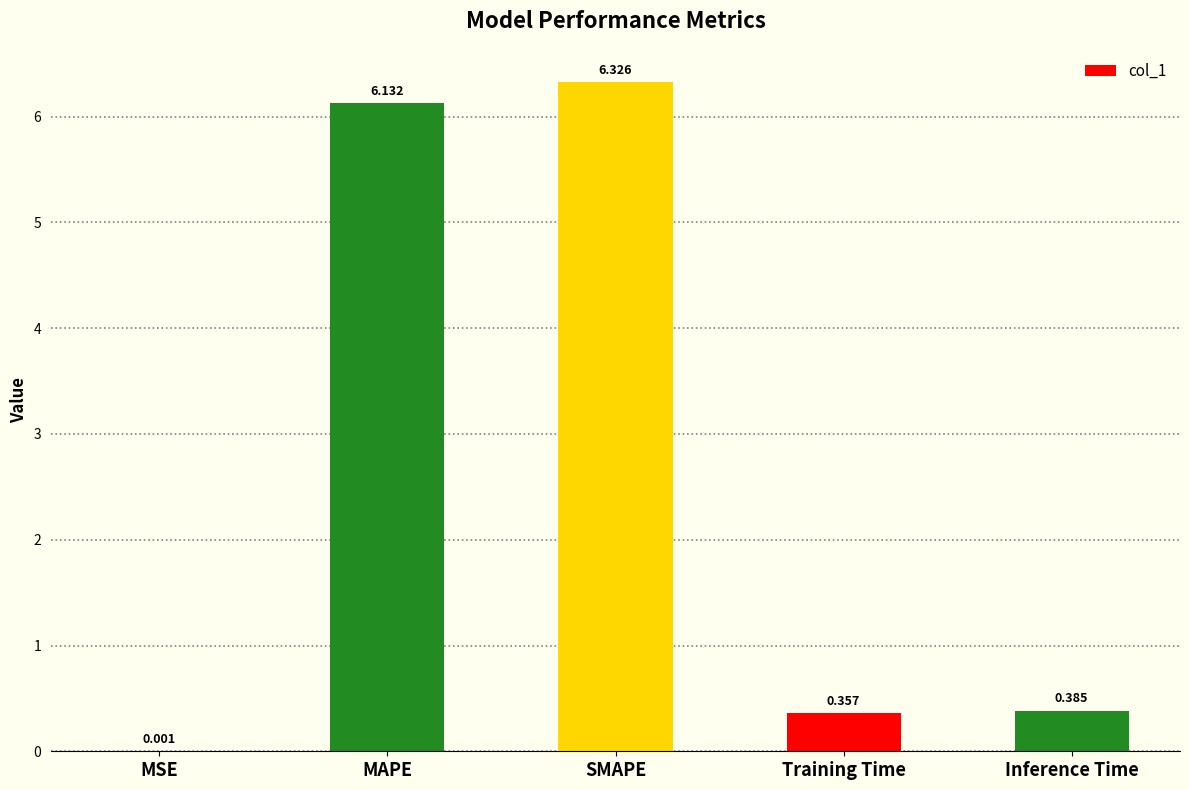

Between MAPE and MSE, which is larger?

MAPE